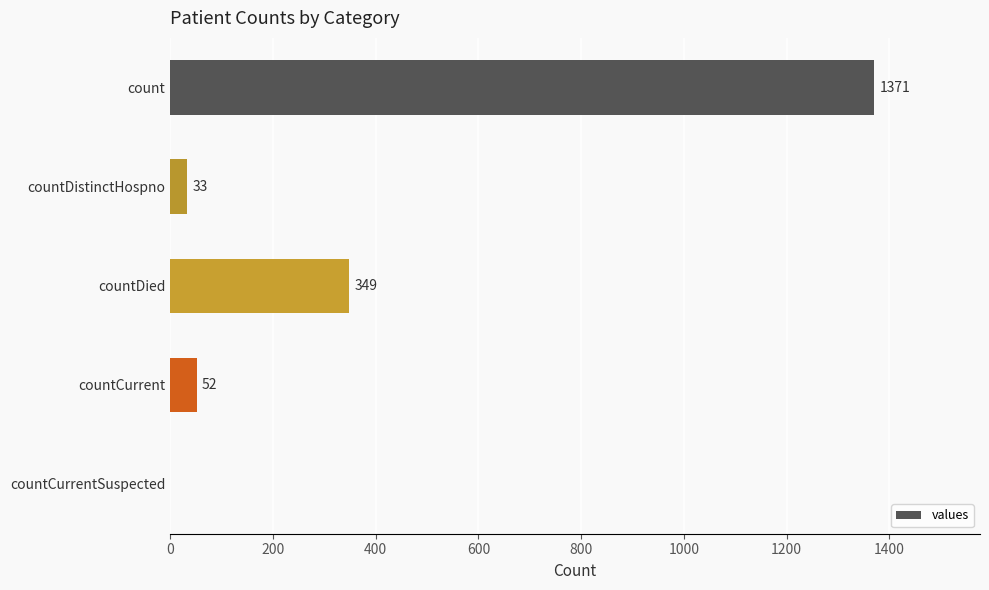

Between countCurrent and countDistinctHospno, which is larger?

countCurrent